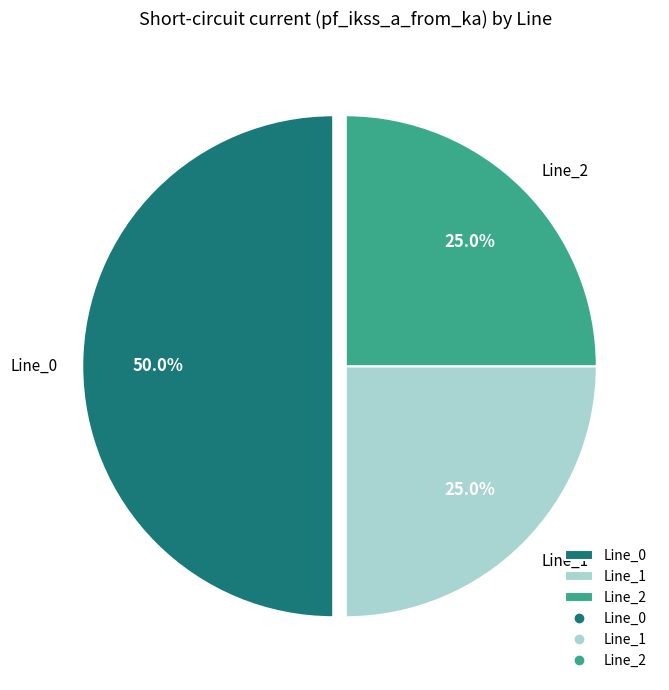

To the nearest percent, what portion does Line_1 represent?

25%